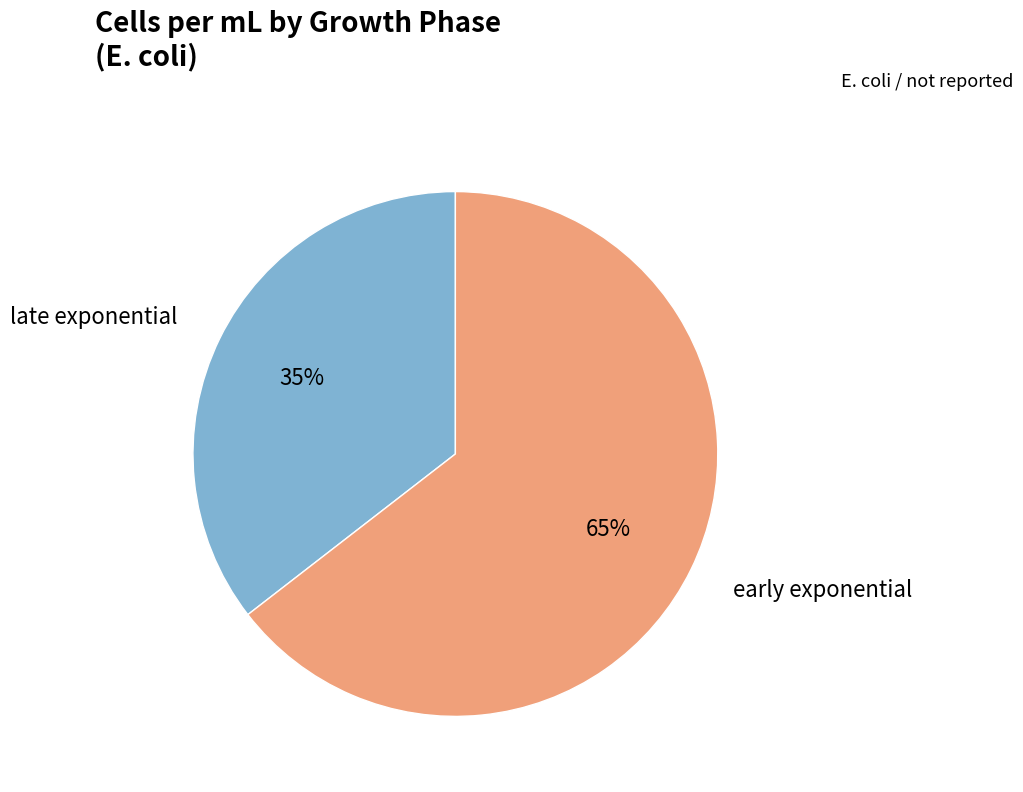

How many slices are in this pie chart?

2